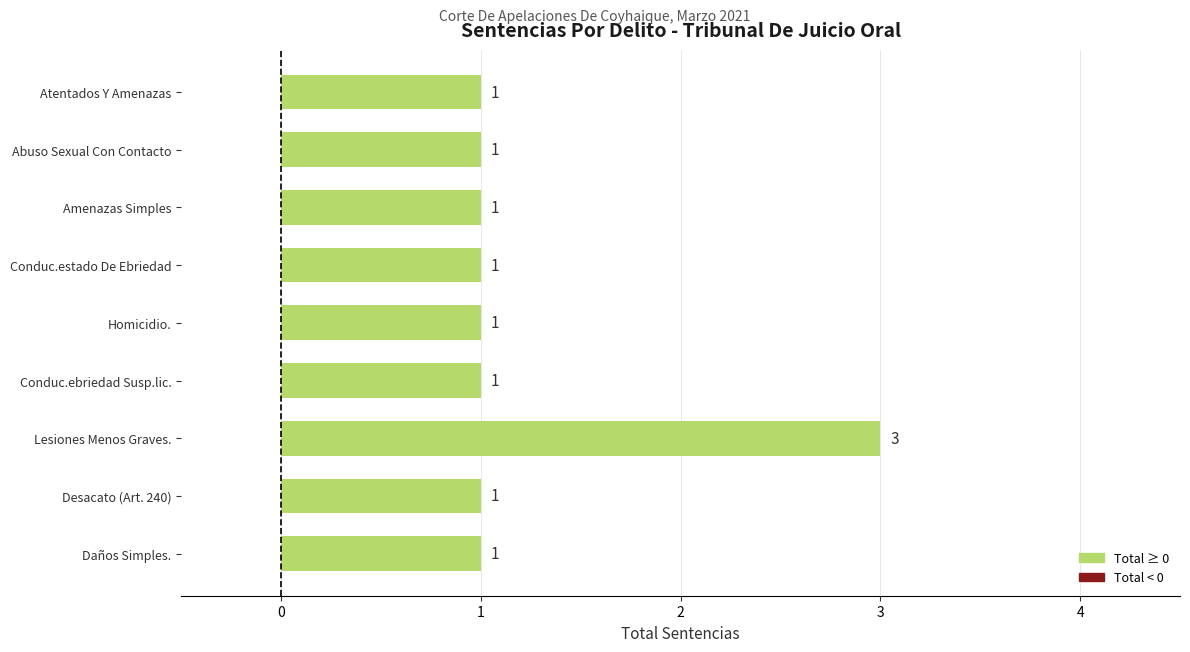

The value at Homicidio. is 1. True or false?

True